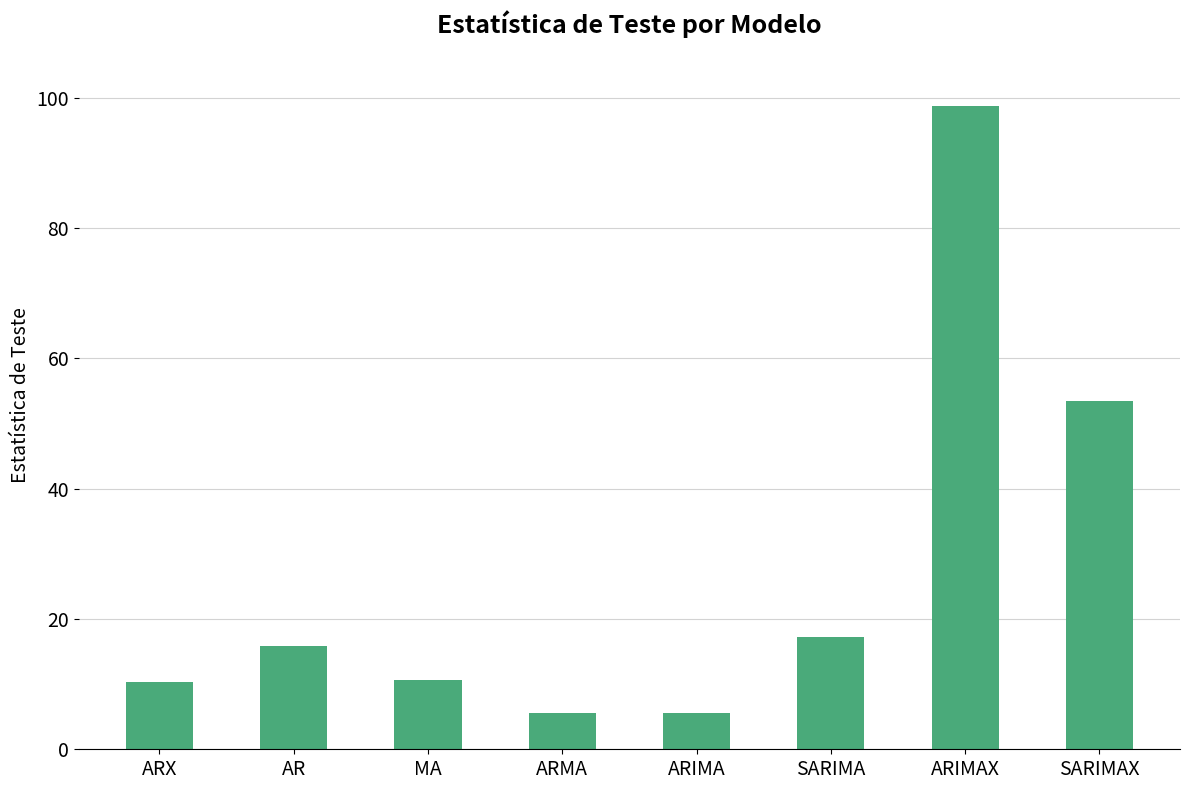

What is the change in value from ARX to ARIMAX?

+88.6